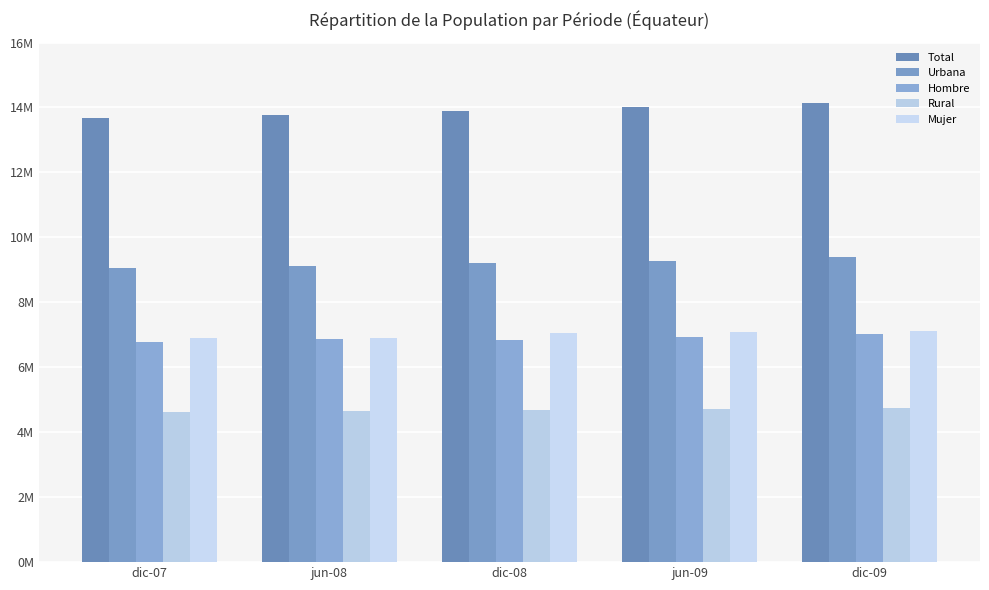

Which series has the largest range (max minus min)?

Total